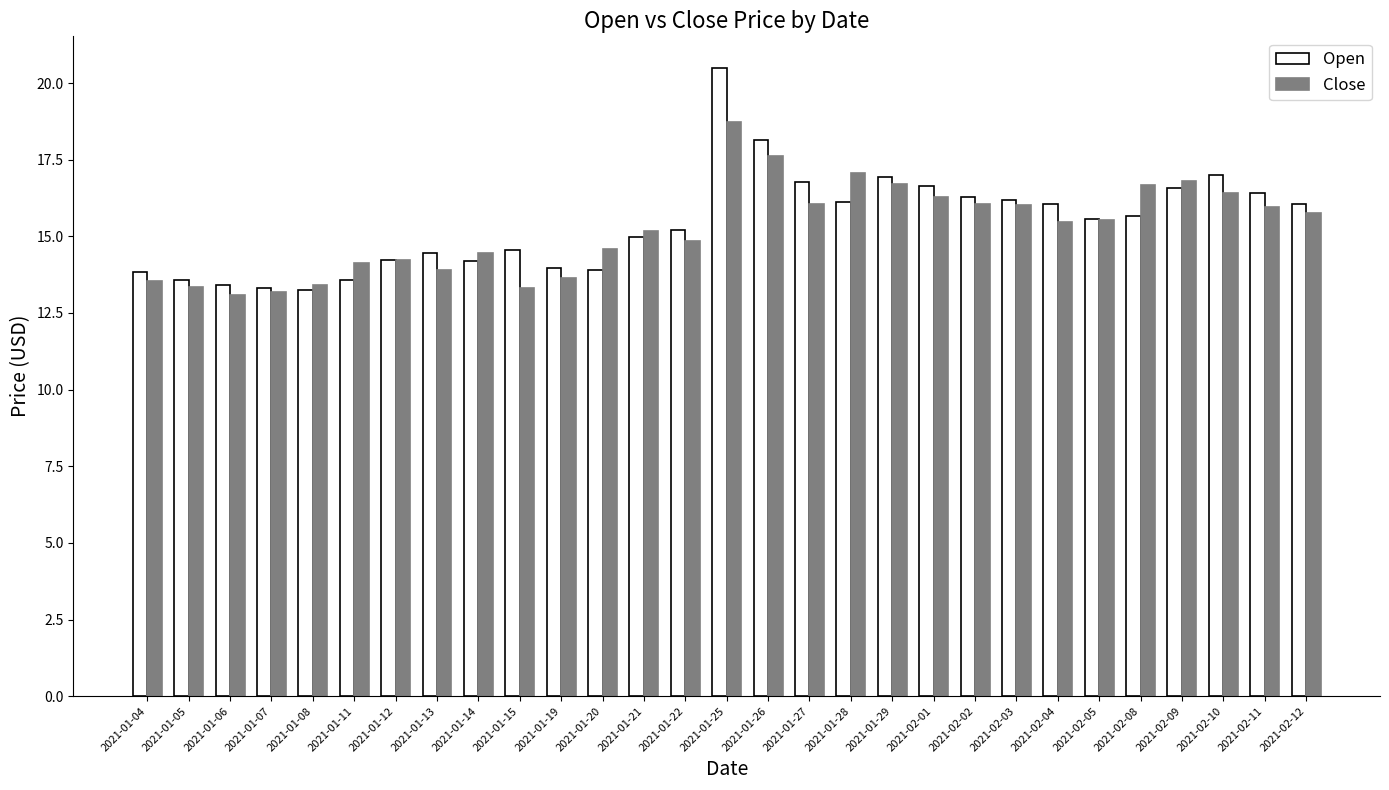

Is it true that Open equals 22.7 at 2021-02-03?

False